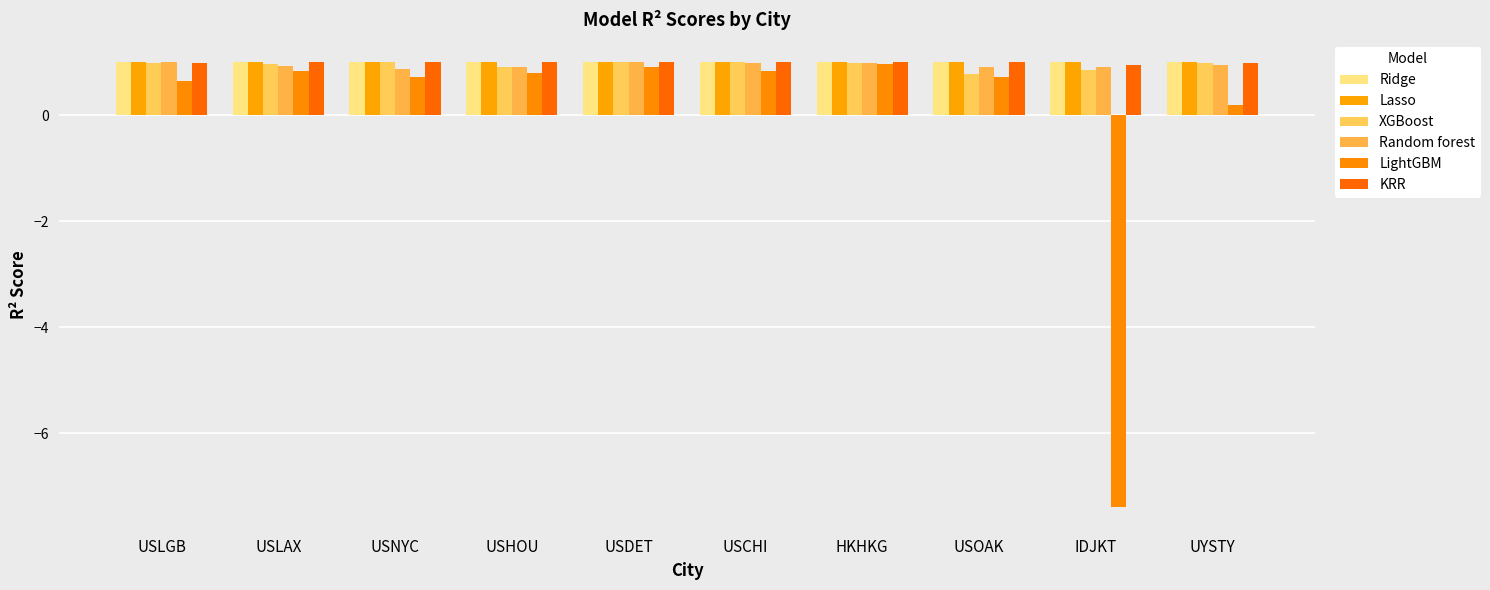

At which label does KRR reach its peak?

USLAX